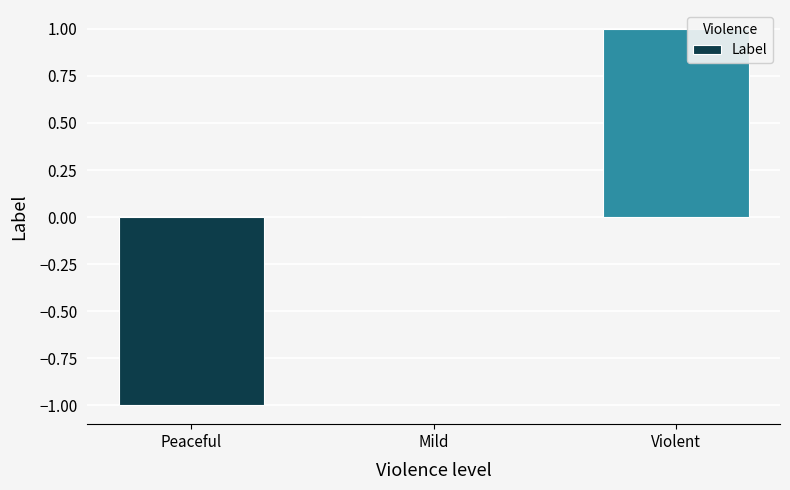

Reading left to right, extract all data points from this chart.

Peaceful=-1	Mild=0	Violent=1